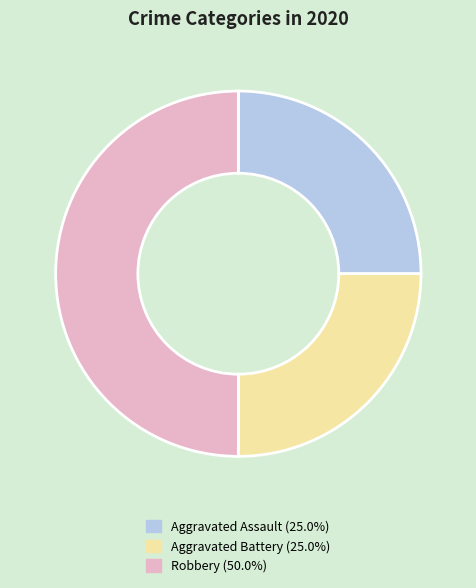

What is the largest slice in the pie chart?

Robbery